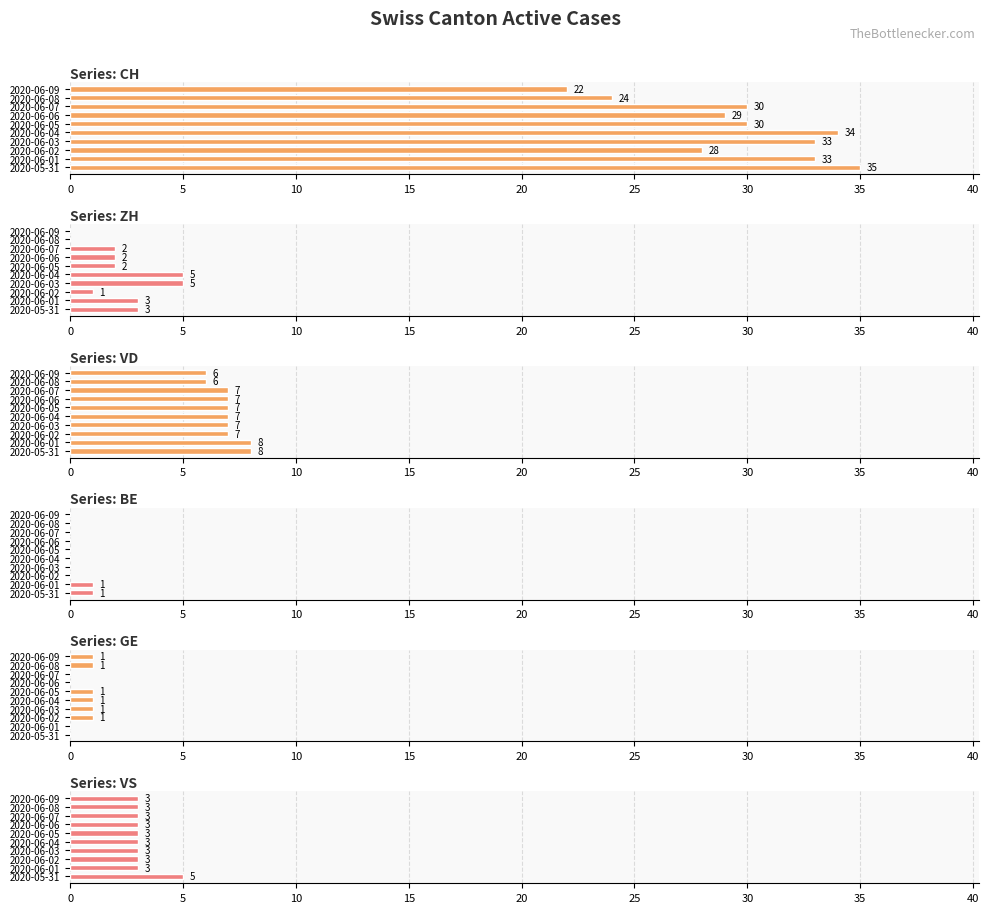

At how many categories does at least one series exceed 30?

4